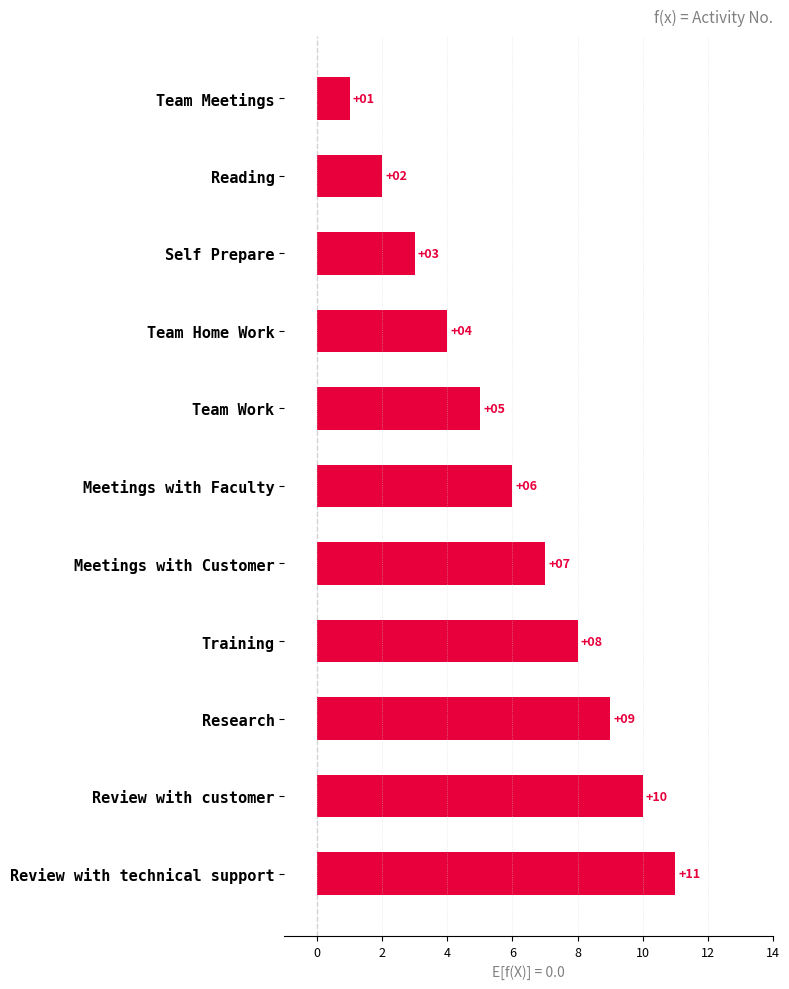

How many categories are shown in the chart?

11